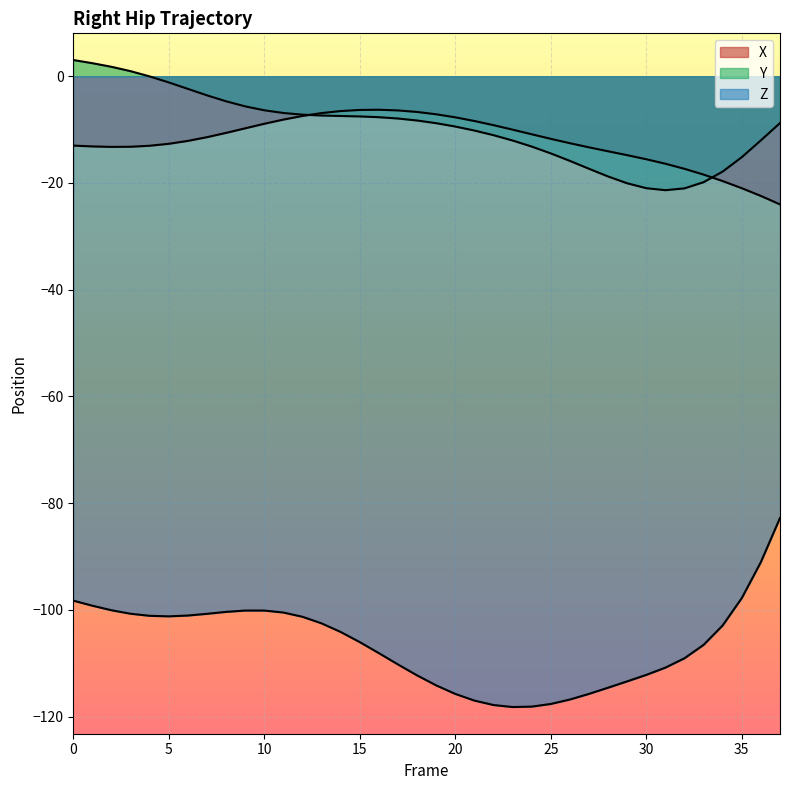

What is the difference between the highest and lowest values at 35?

82.6